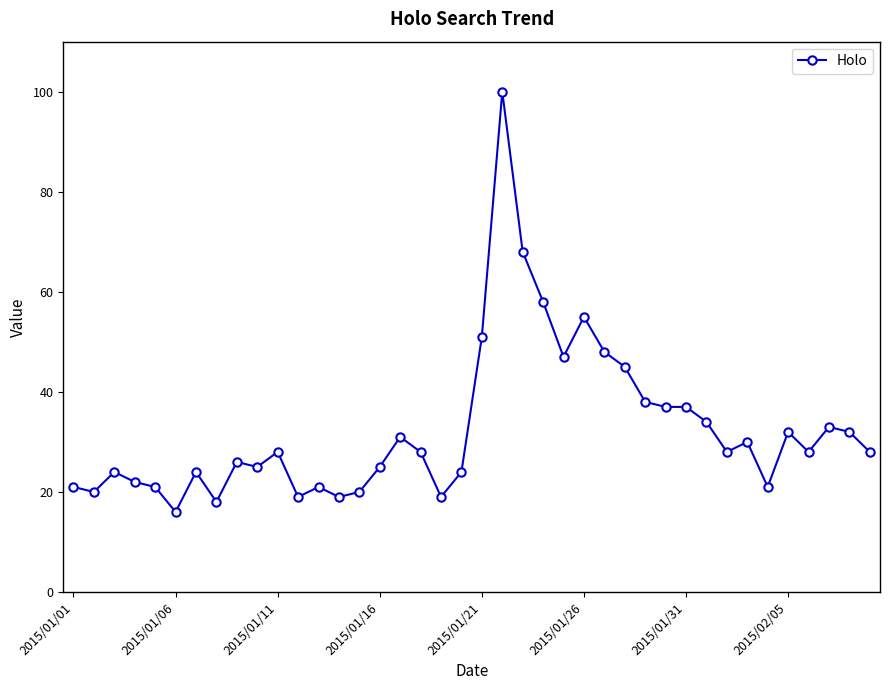

Reading left to right, extract all data points from this chart.

21	20	24	22	21	16	24	18	26	25	28	19	21	19	20	25	31	28	19	24	51	100	68	58	47	55	48	45	38	37	37	34	28	30	21	32	28	33	32	28